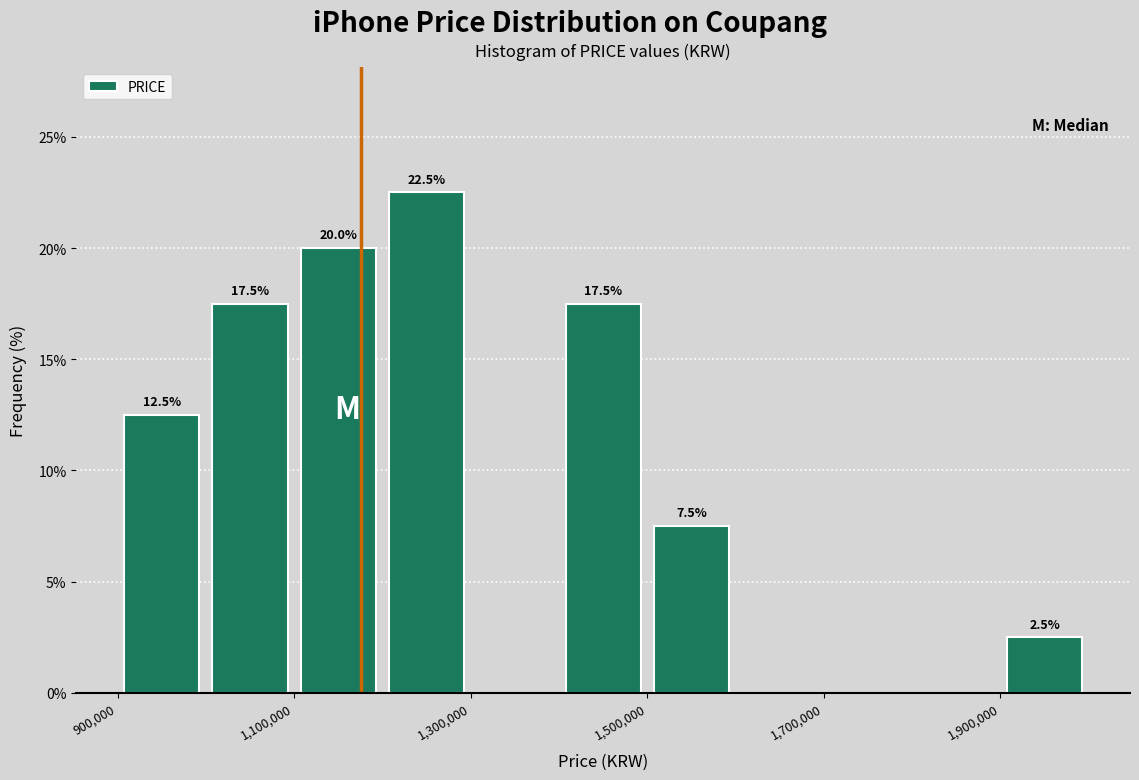

Which range on the x-axis has the tallest bar?

1200000 to 1300000